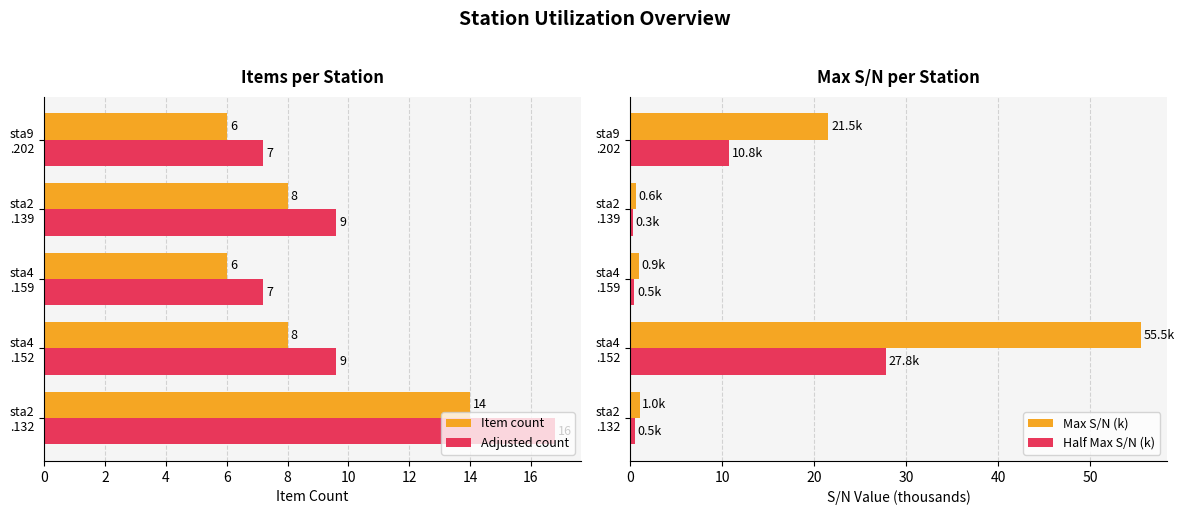

What is the difference between the second highest and second lowest values in the Item count series?

2.0